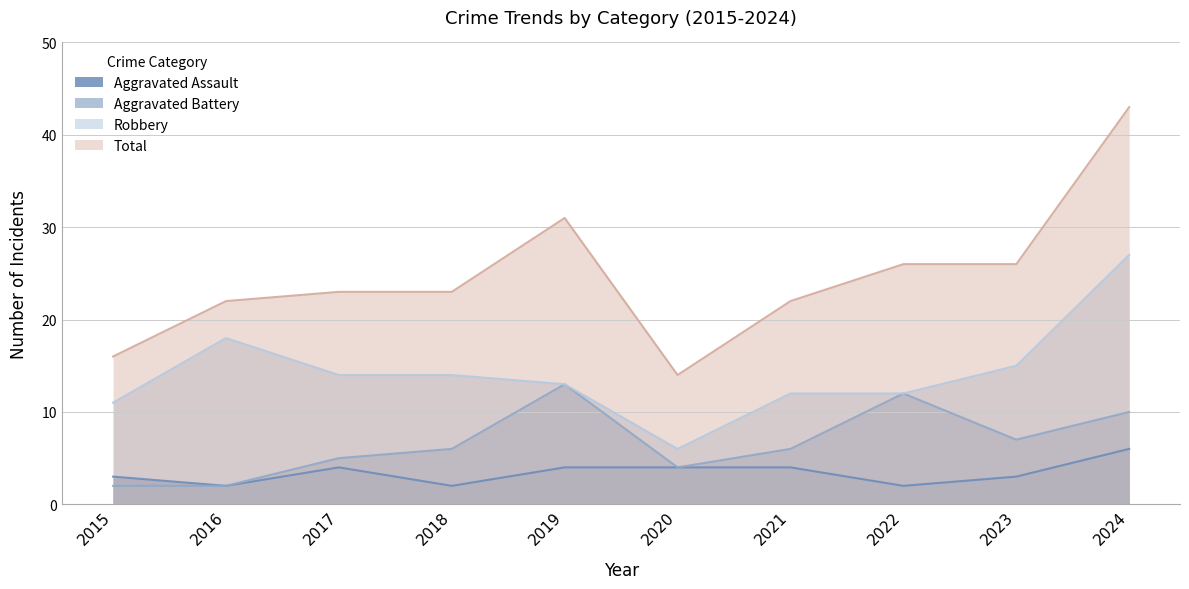

At which category is the sum across all series the highest?

2024